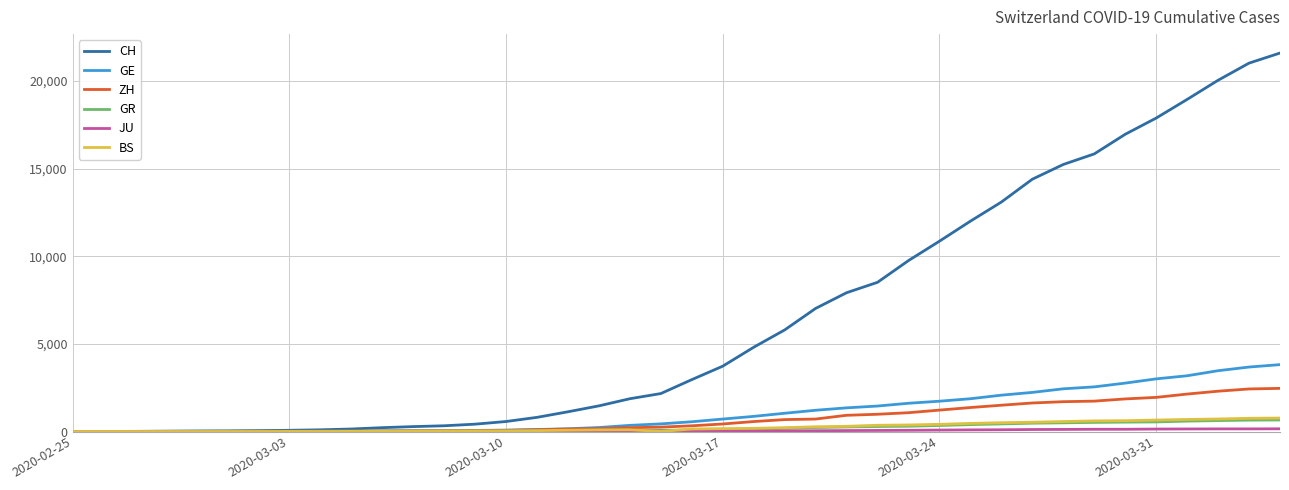

What is the greatest value displayed?

21593